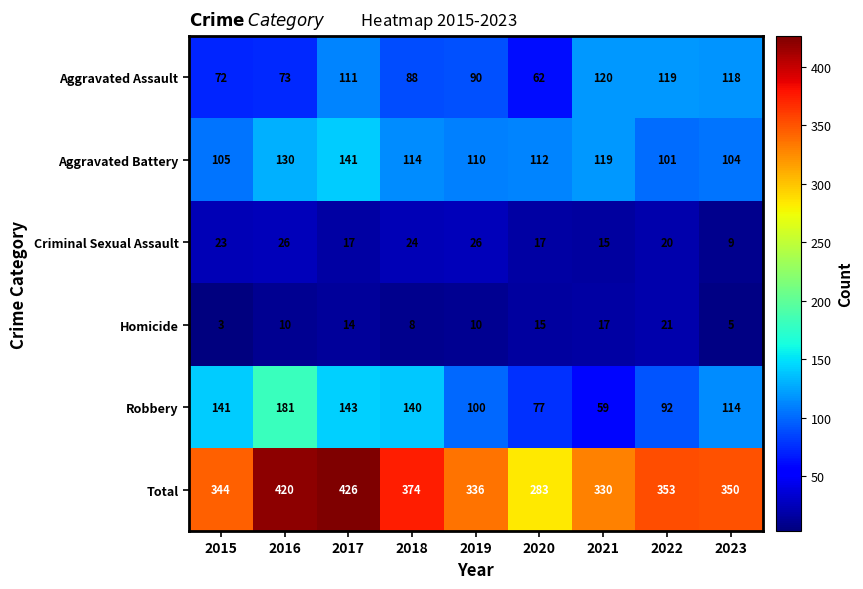

Rank the series at 2016 from lowest to highest value.

Homicide, Criminal Sexual Assault, Aggravated Assault, Aggravated Battery, Robbery, Total